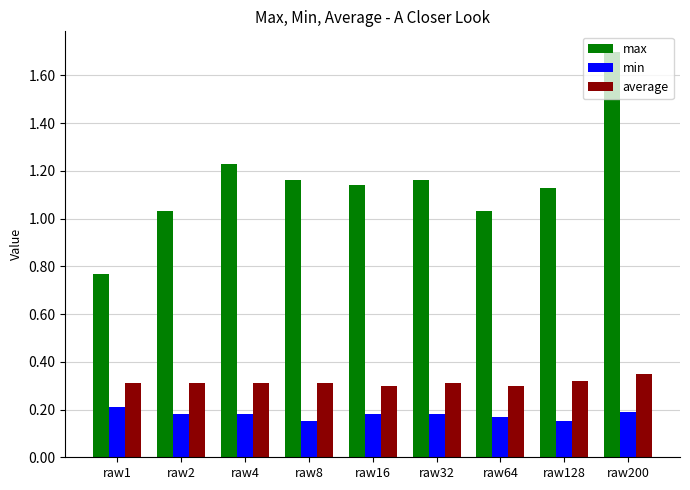

How many bars are there in total?

27